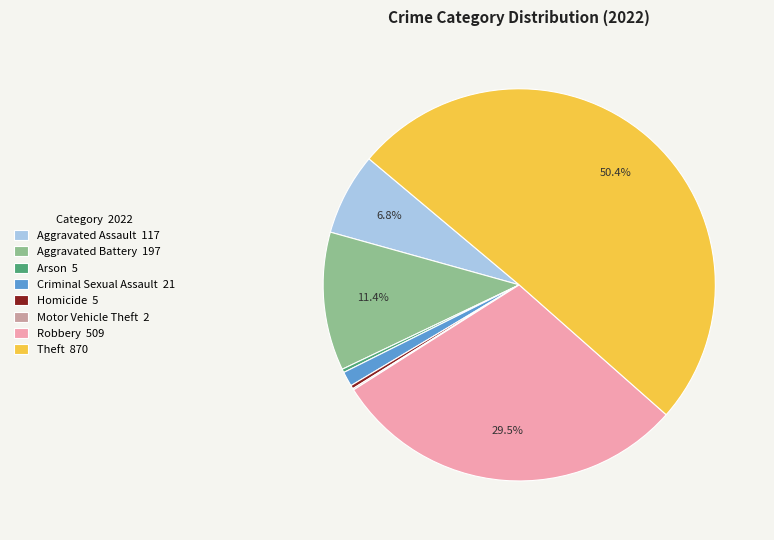

Does Aggravated Battery 197 account for over 50% of the chart?

No